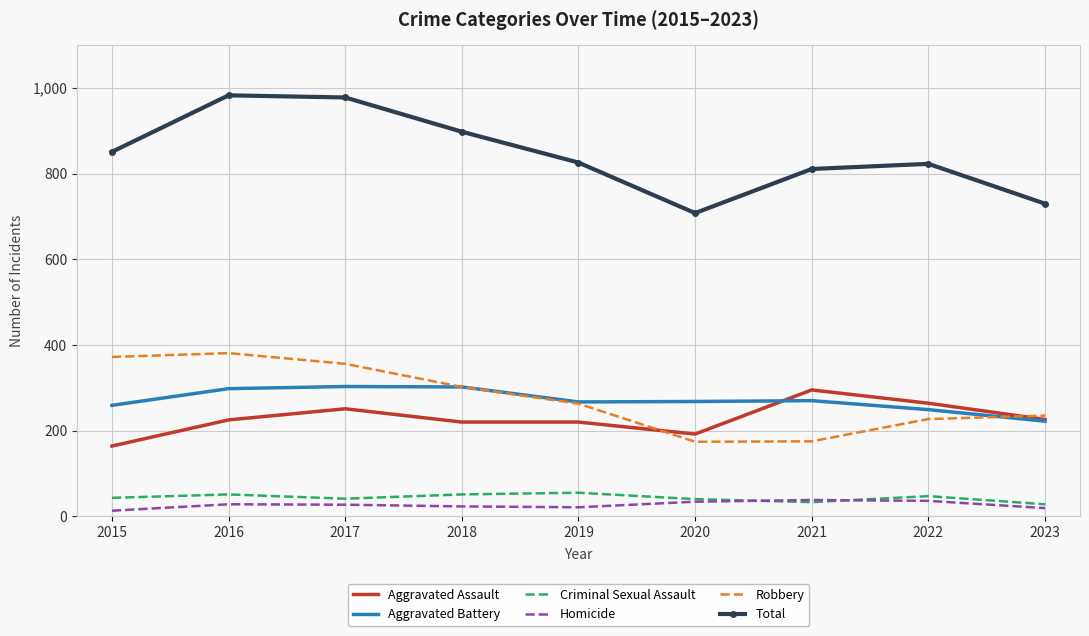

What is the maximum value for Robbery?

381